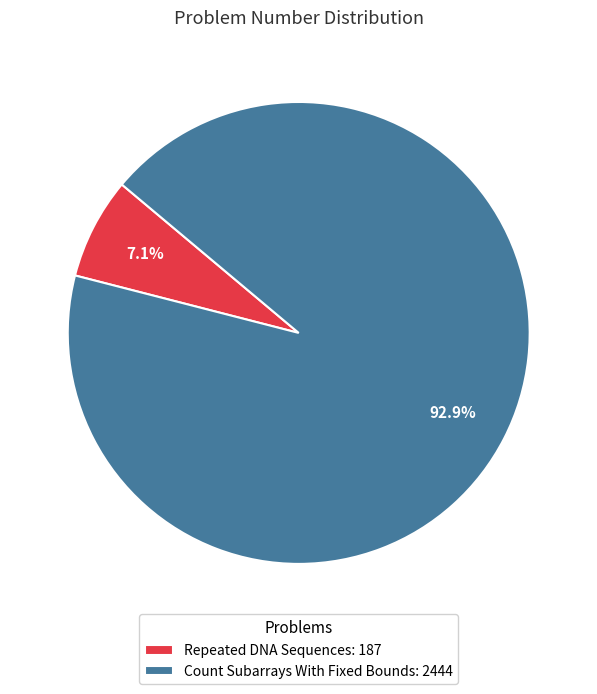

How many segments does this pie chart have?

2